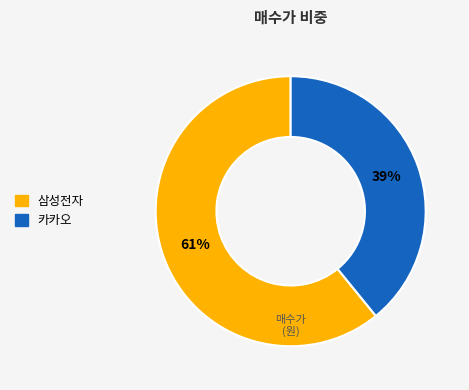

What is the smallest slice in the pie chart?

카카오